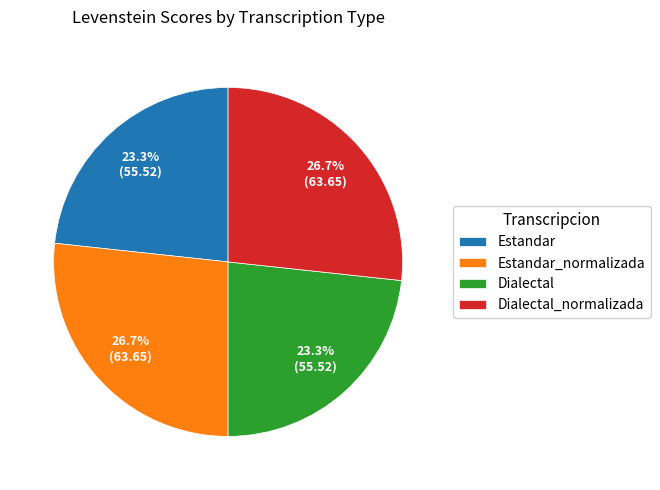

Count the number of slices in the pie.

4